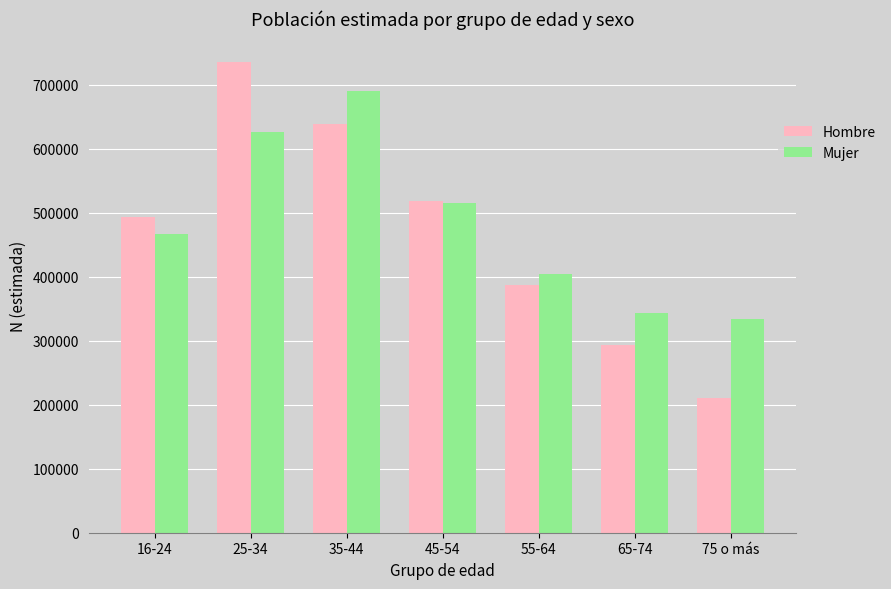

What is the difference between the maximum and second lowest values in the Hombre series?

442906